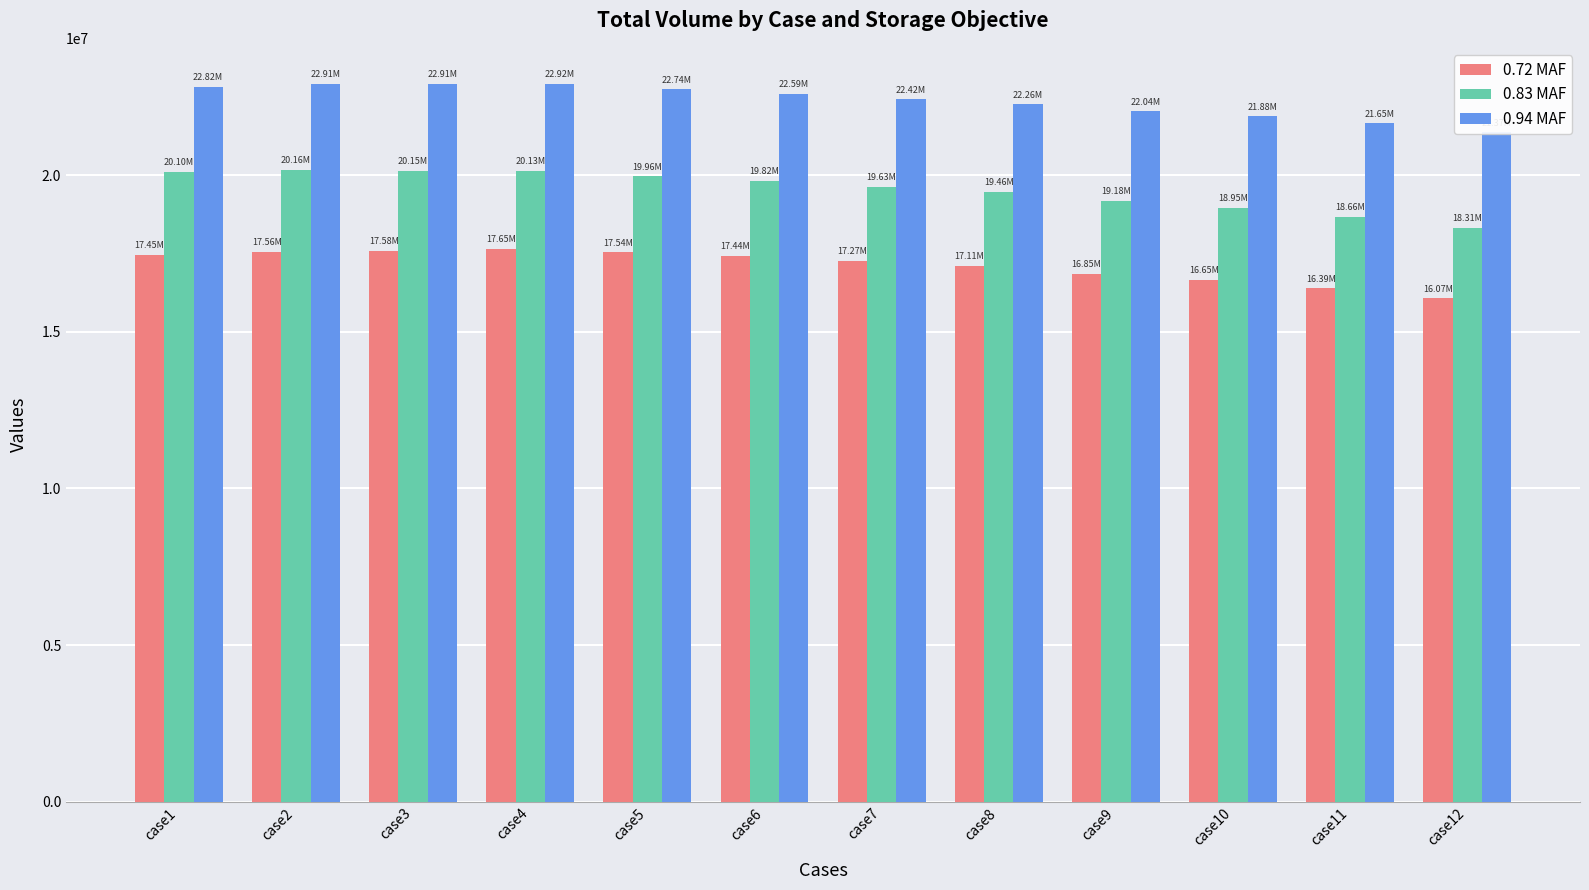

At case12, list the series in order from smallest to largest.

0.72 MAF, 0.83 MAF, 0.94 MAF